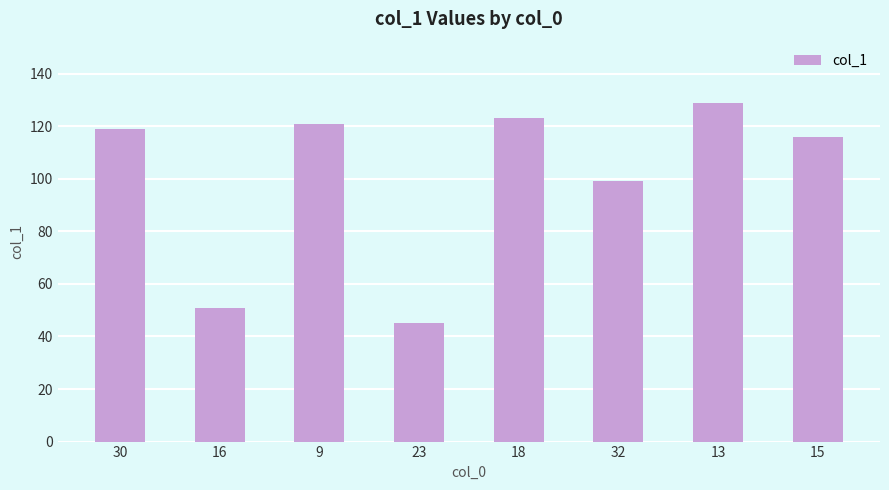

Is it true that the value at 15 is 189?

False